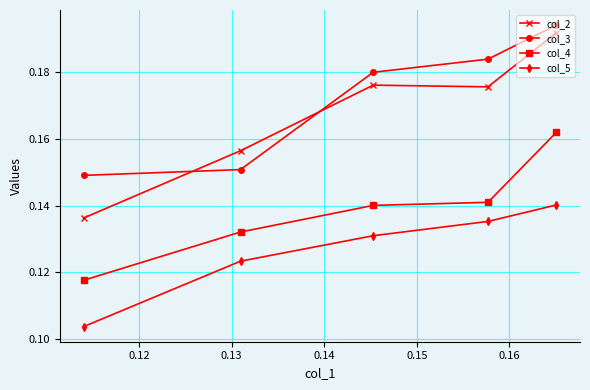

At how many categories does at least one series exceed 0?

5